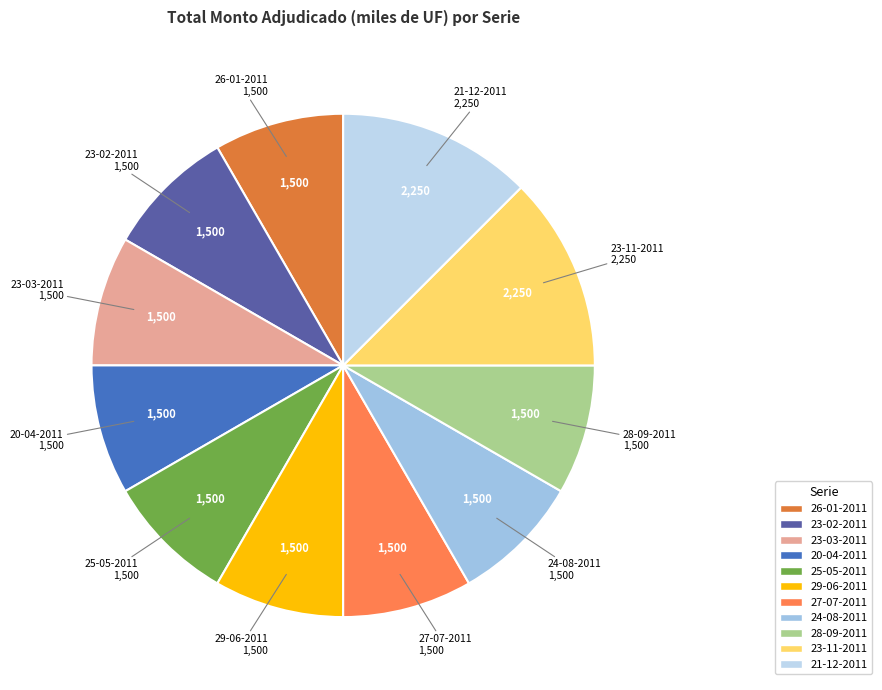

Does any single category account for the majority?

No